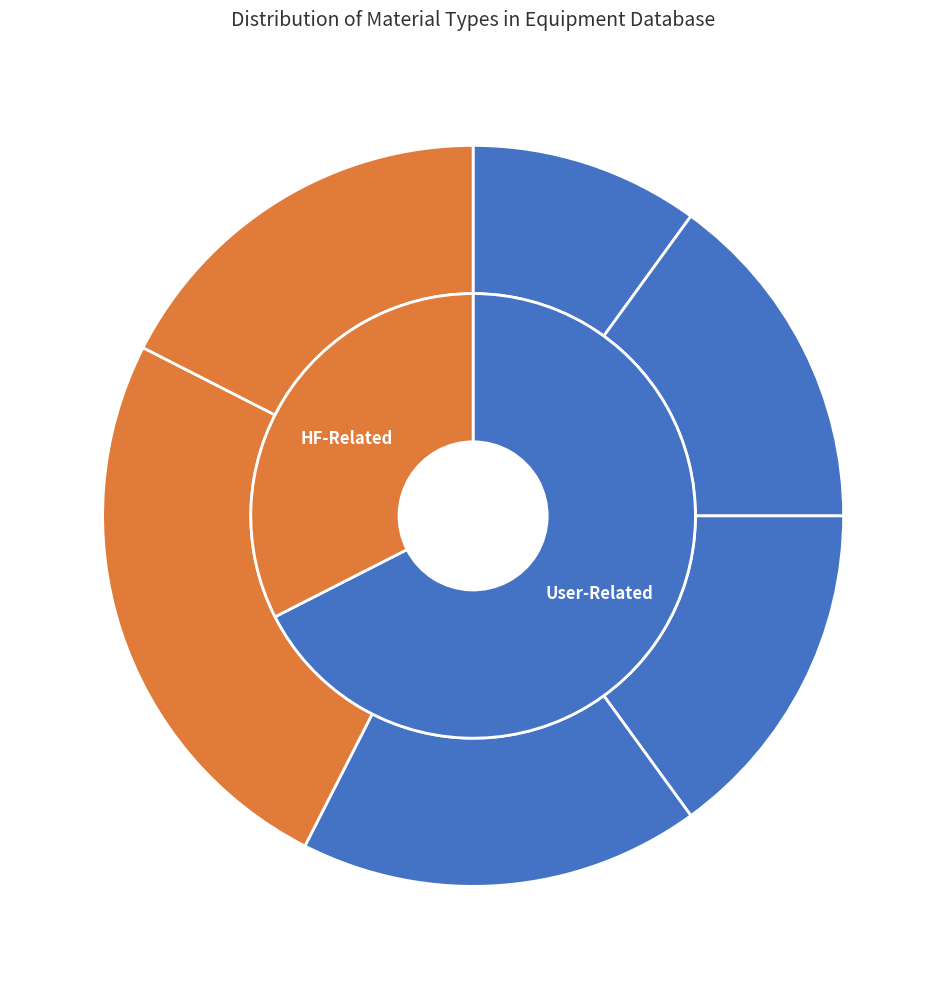

Does any single category account for the majority?

No